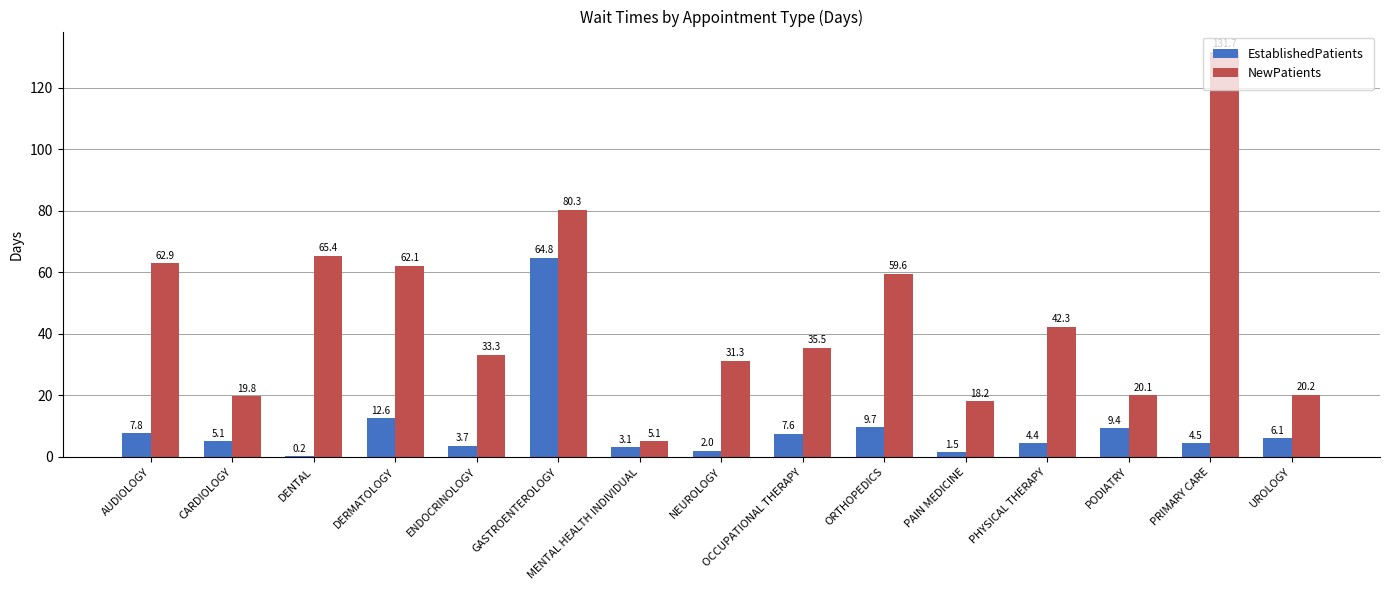

What is the highest value of the NewPatients series?

131.7